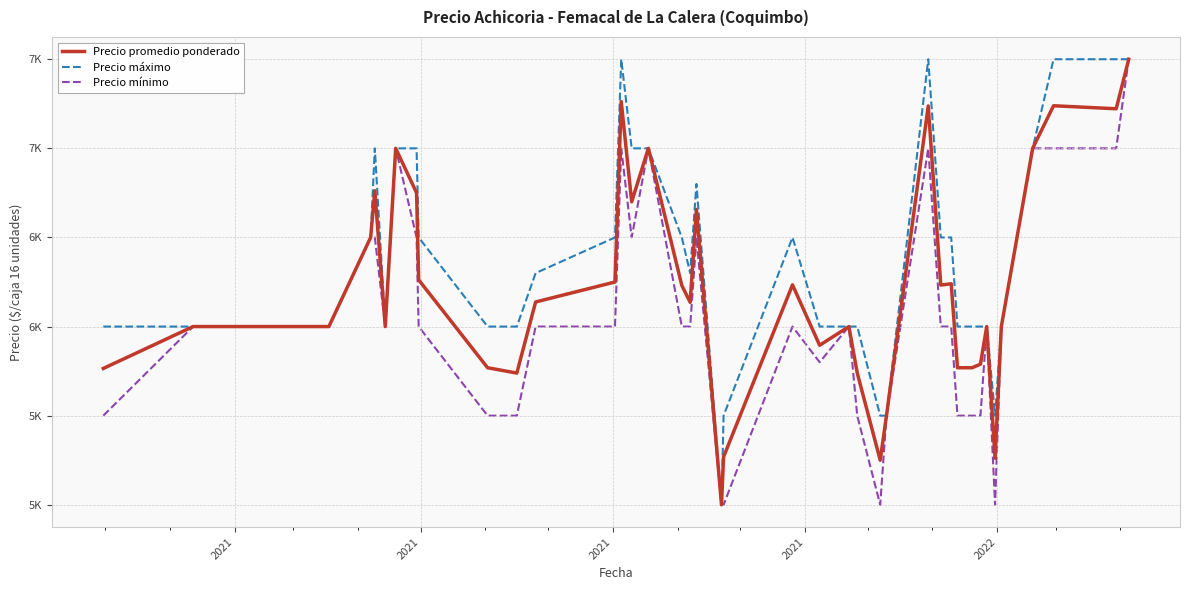

Does the chart have visible grid lines?

Yes